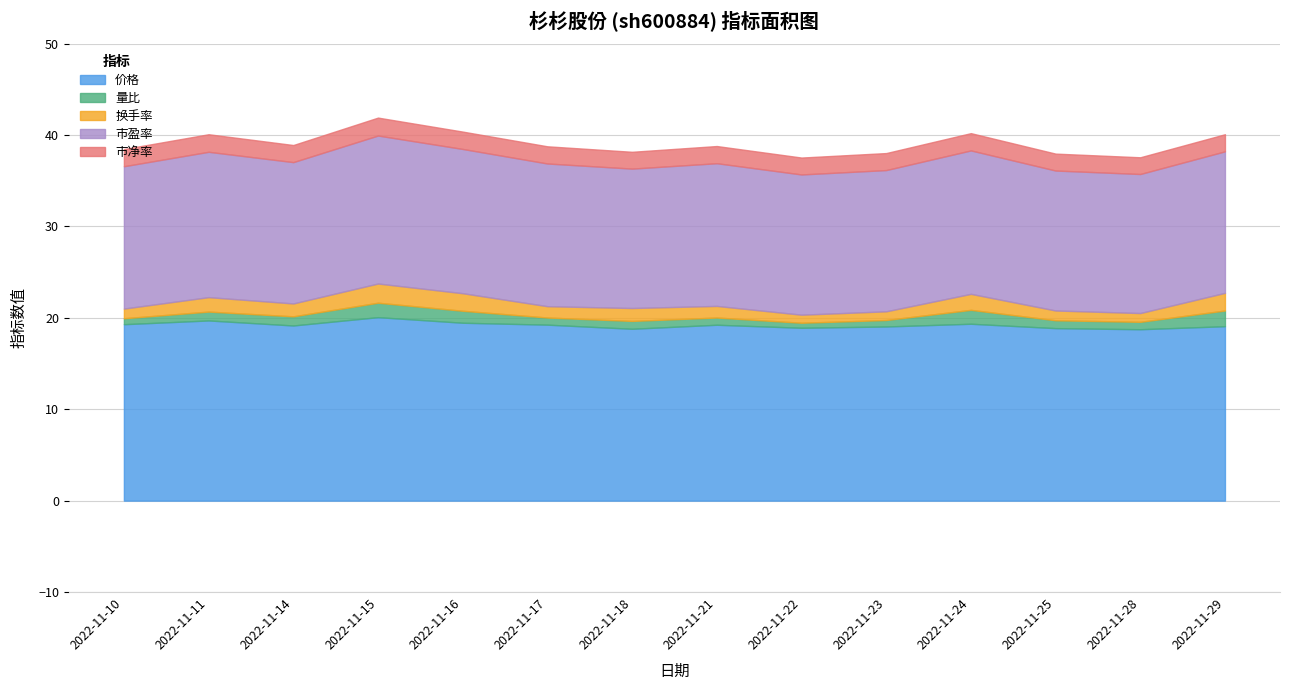

What is the maximum value for 市净率?

2.0